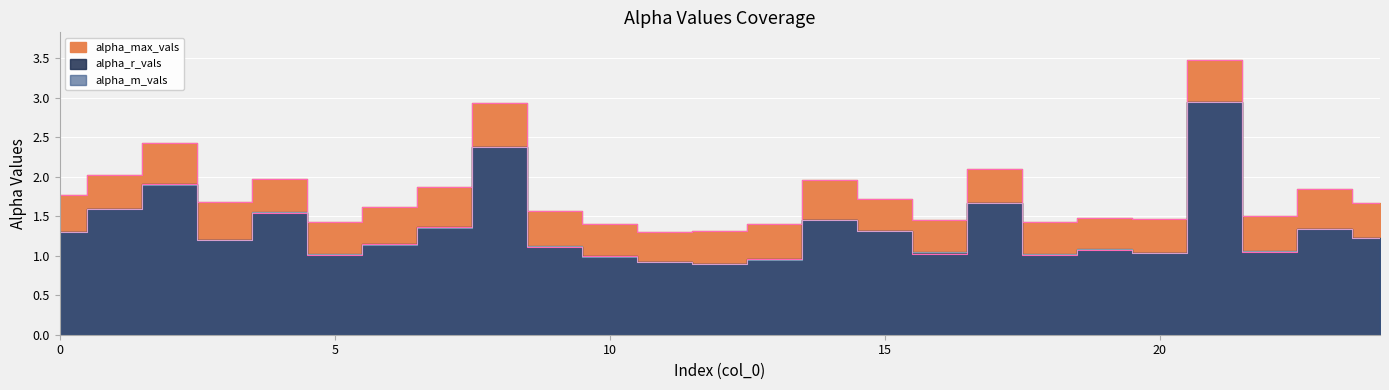

True or false: alpha_m_vals has more than 1 interior local peaks.

True